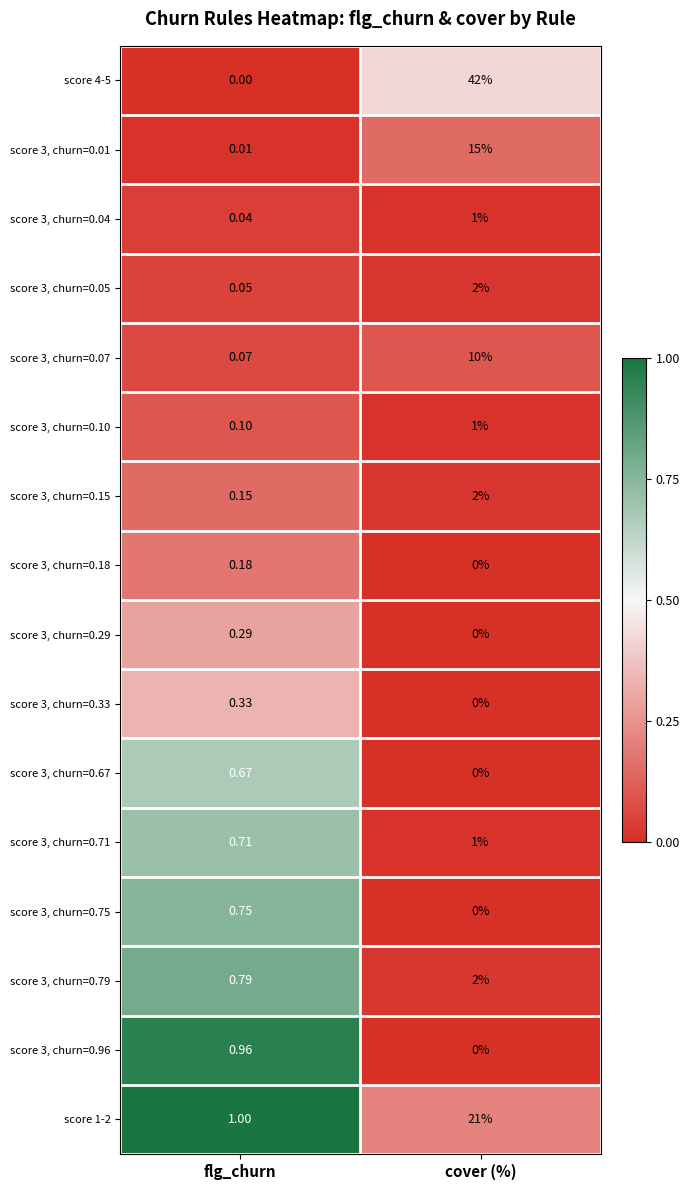

At which category is the sum across all series the highest?

cover (%)